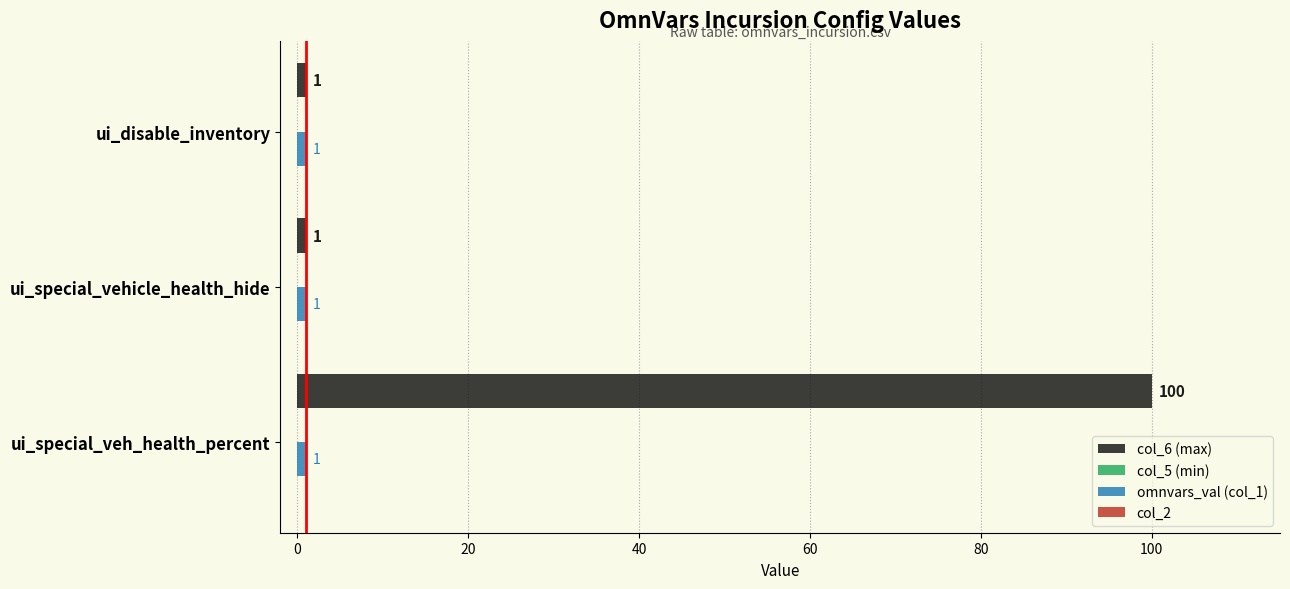

Which series has the widest spread of values?

col_6 (max)